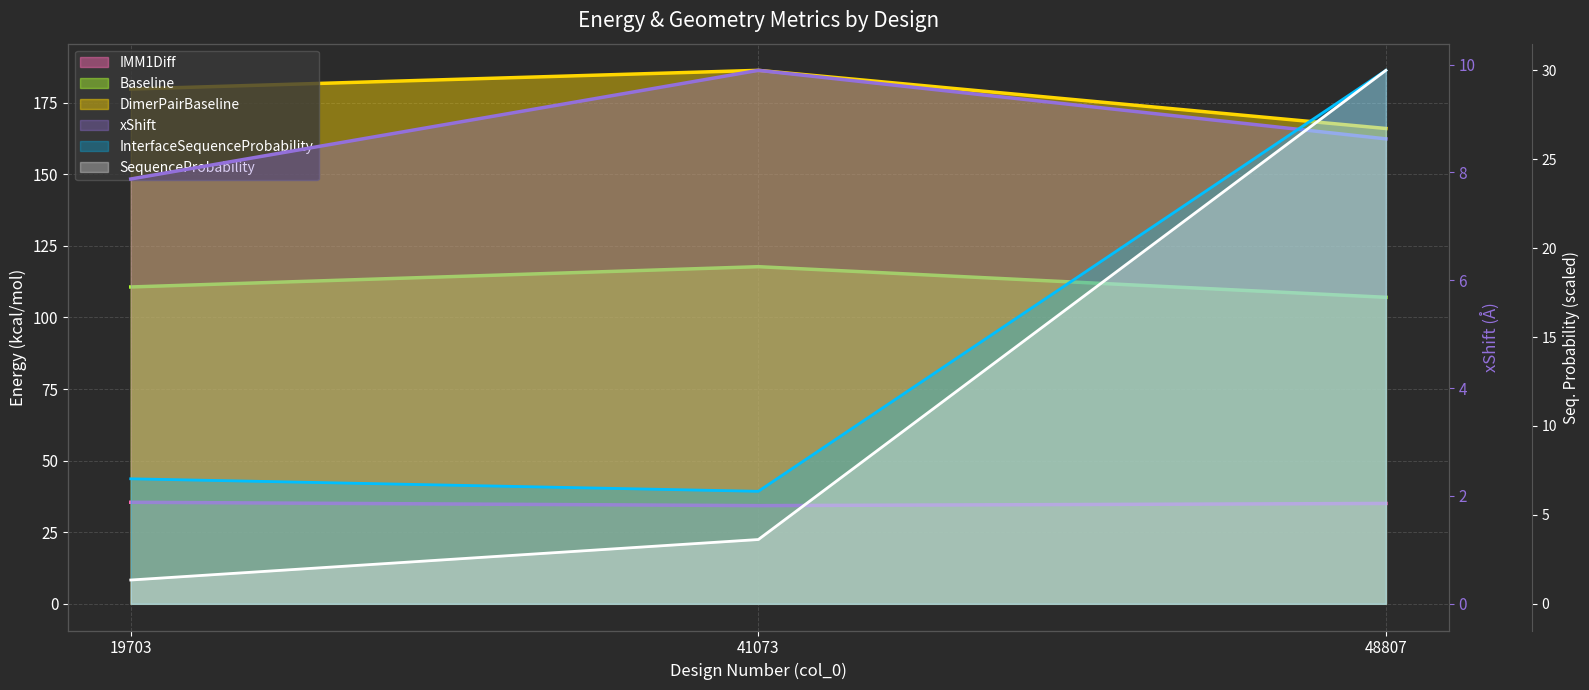

What value does the DimerPairBaseline (line) series have at 41073?

186.3